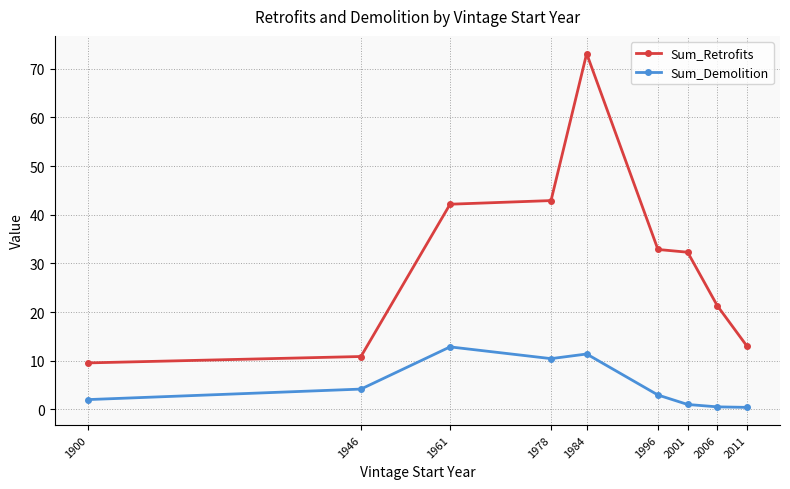

True or false: Sum_Demolition and Sum_Retrofits intersect in this chart.

False